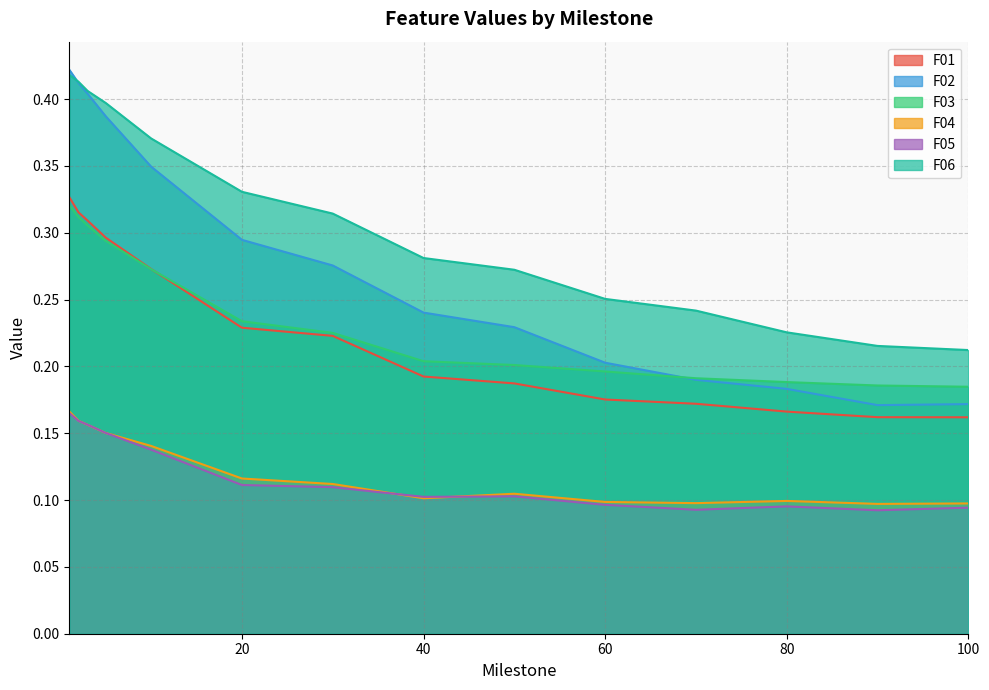

What is the maximum value shown in the chart?

0.4